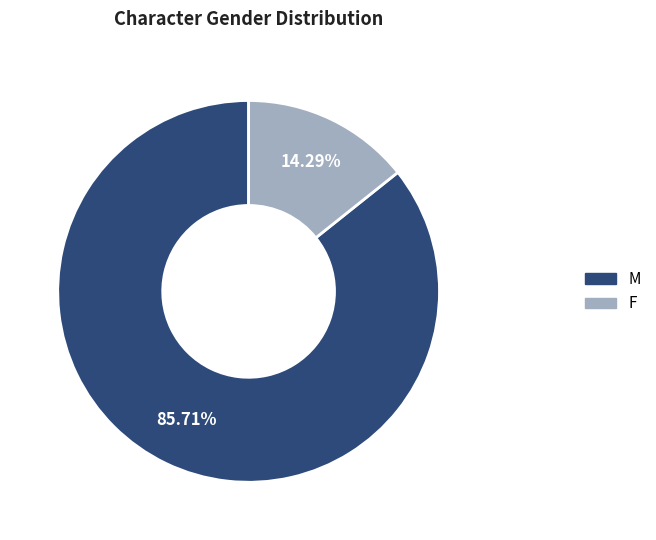

Between M and F, which is larger?

M